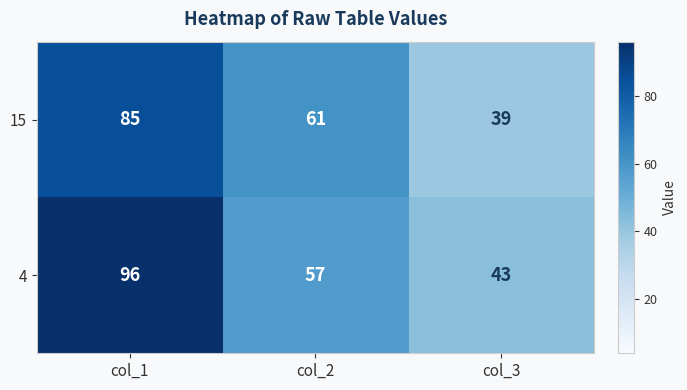

Reading left to right, list all the values displayed in this chart.

15: 85	61	39
4: 96	57	43